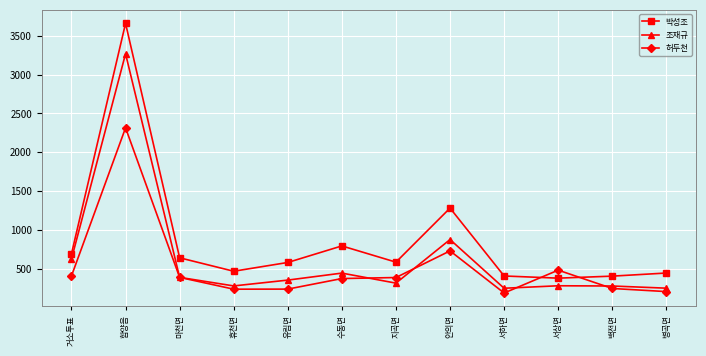

At which category is the sum across all series the highest?

함양읍